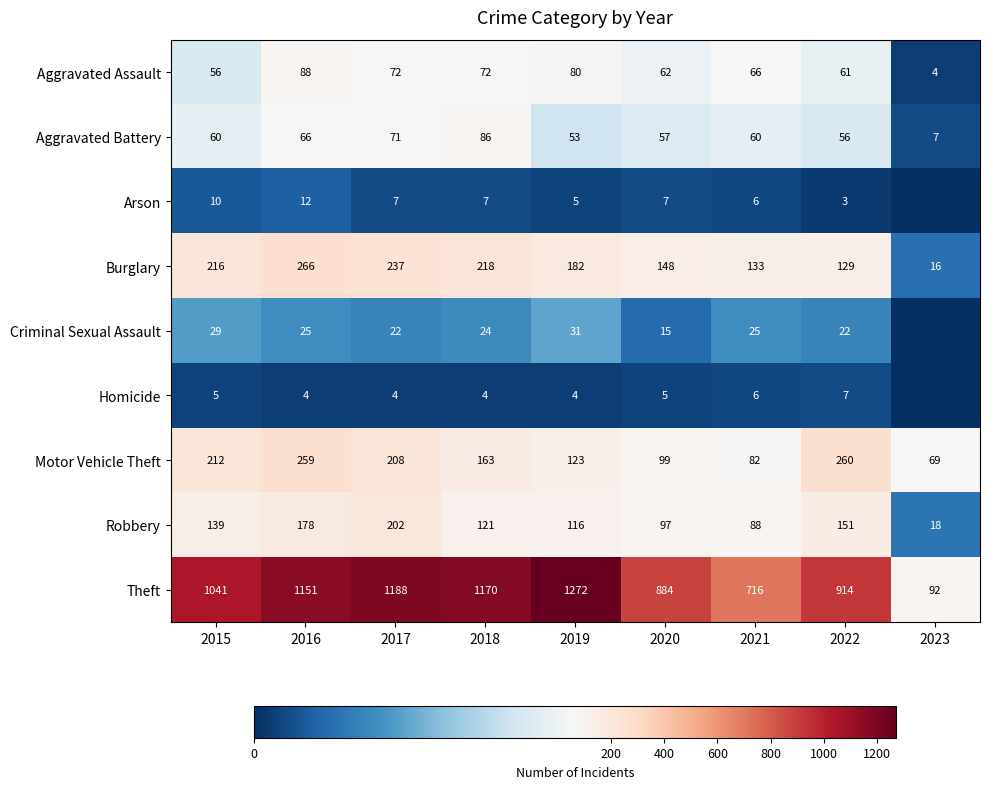

What is the total value across all series at 2021?

1182